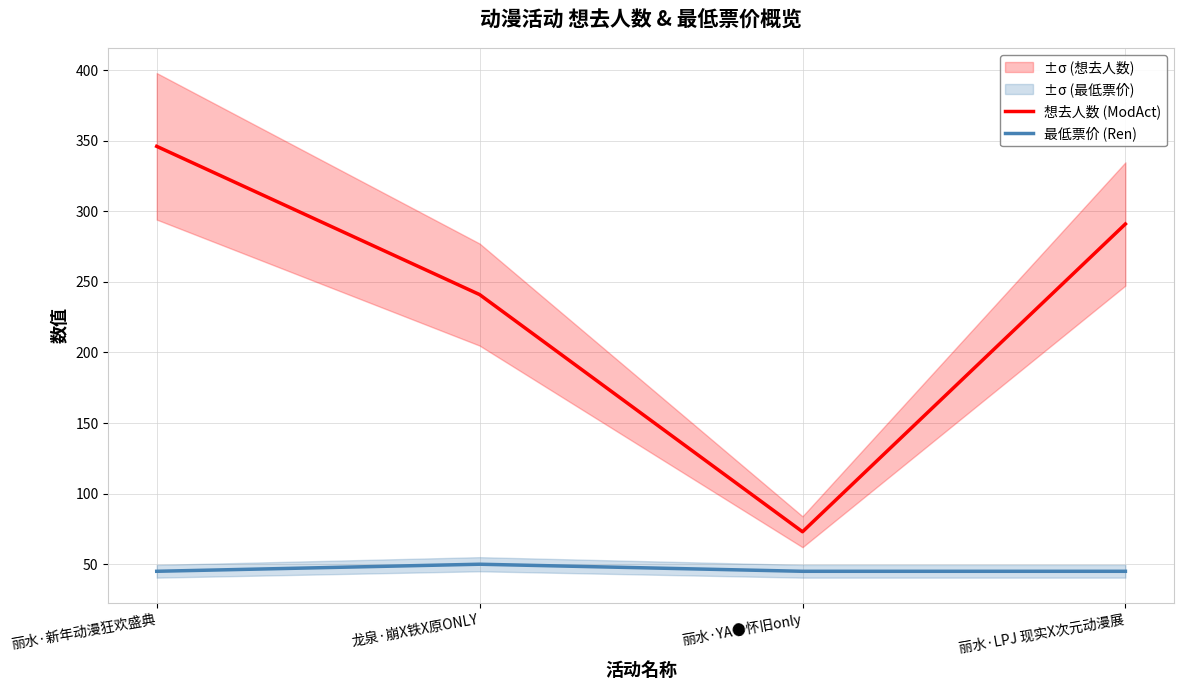

What is the difference between the 想去人数 (ModAct) values at 丽水·YA●怀旧only and 丽水·LPJ 现实X次元动漫展?

218